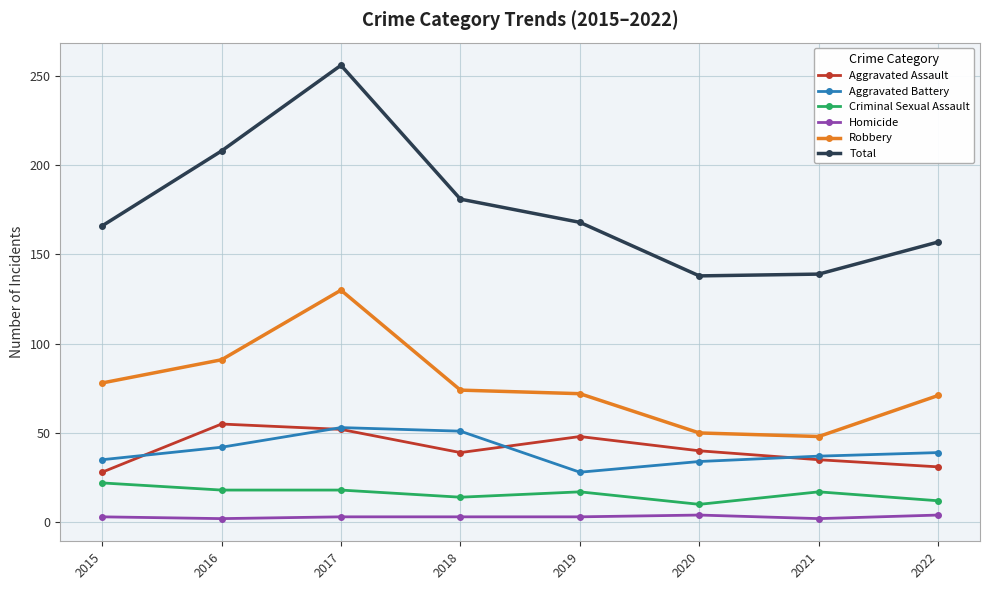

What is the total value across all series at 2020?

276